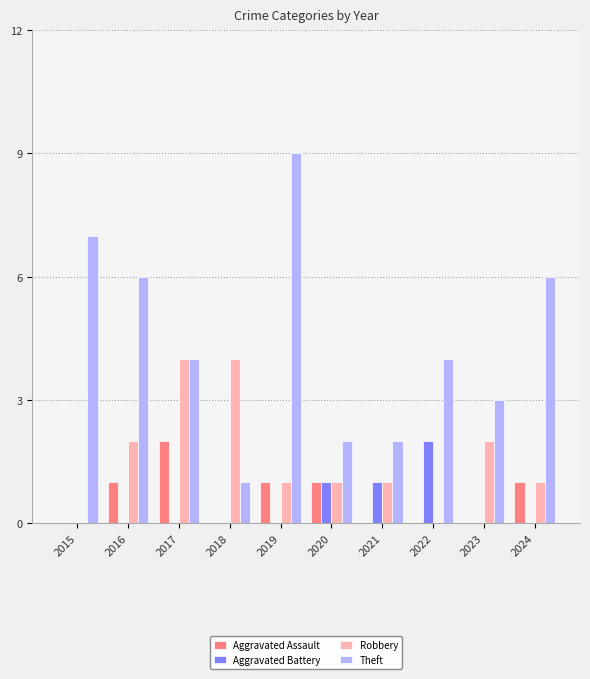

True or false: Aggravated Assault has a value of 0 at 2024.

False